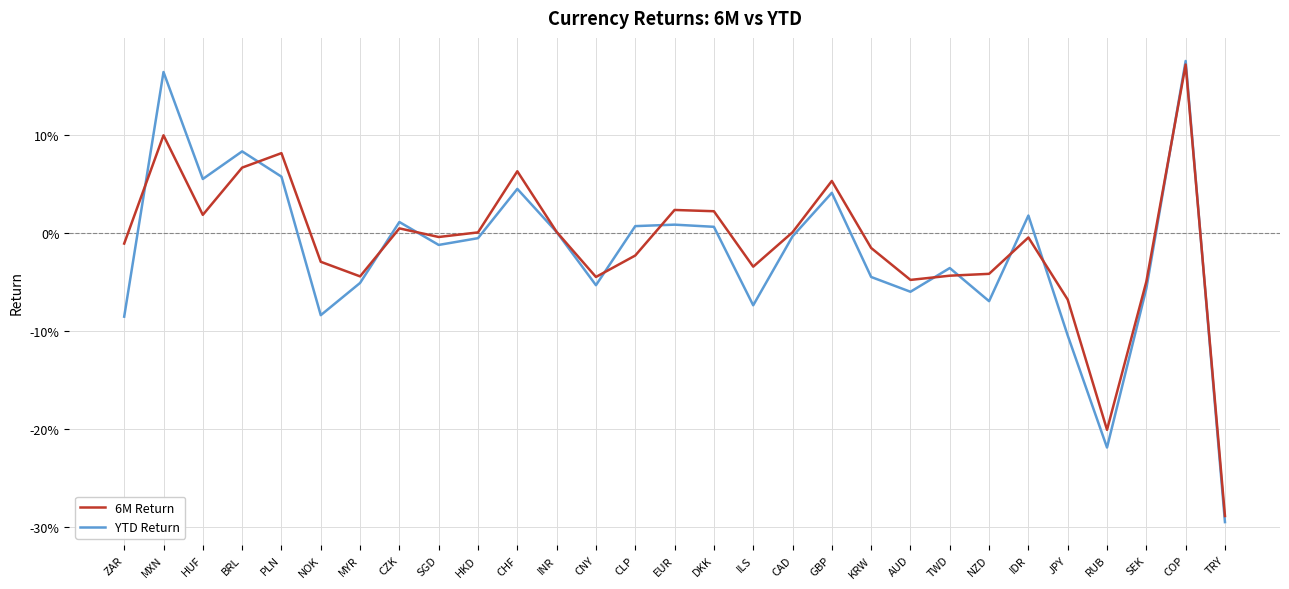

Which series has the largest total across all categories?

6M Return